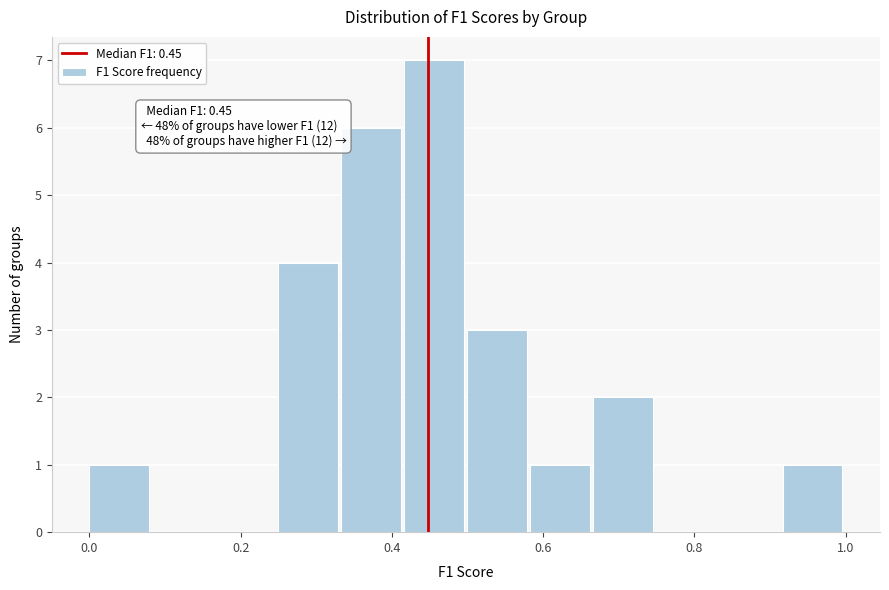

Over which range of the x-axis is the bar tallest?

0.42 to 0.50